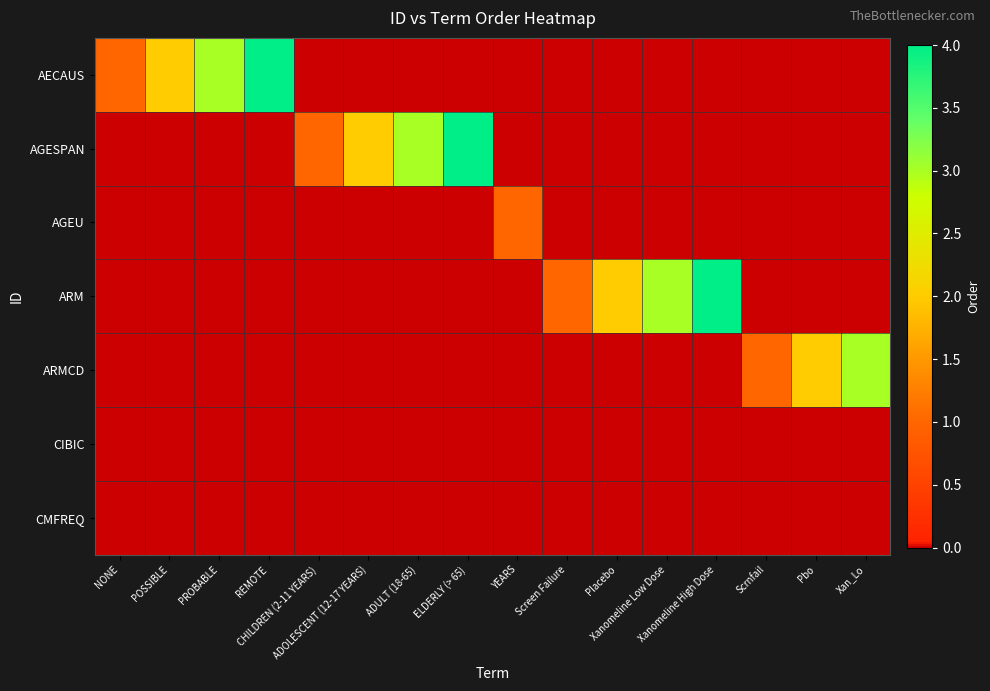

What is the total value across all series at Xanomeline Low Dose?

3